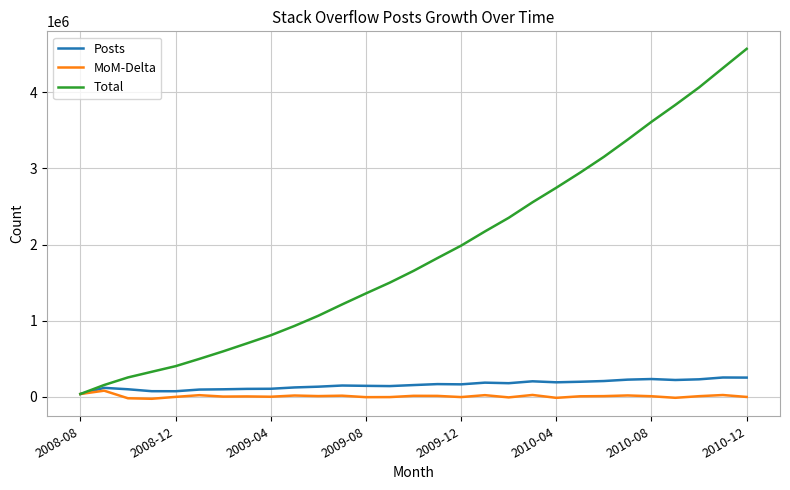

Which series has the largest total across all categories?

Total